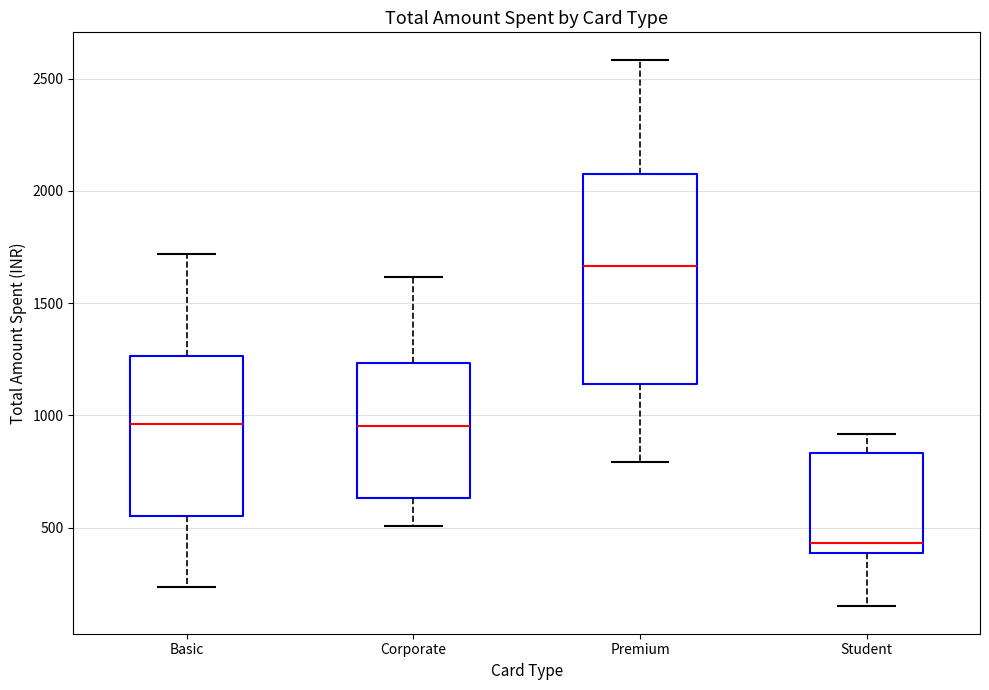

Where is the upper edge of the box for Student on the y-axis? The values are not printed on the chart, so give them approximately, as read against the axis.

850